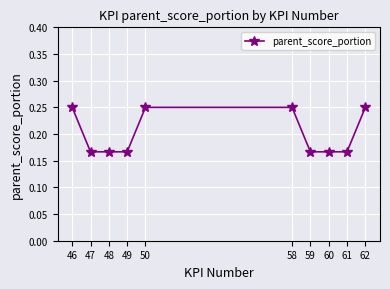

What is the sum of the values at 58 and 60?

0.4